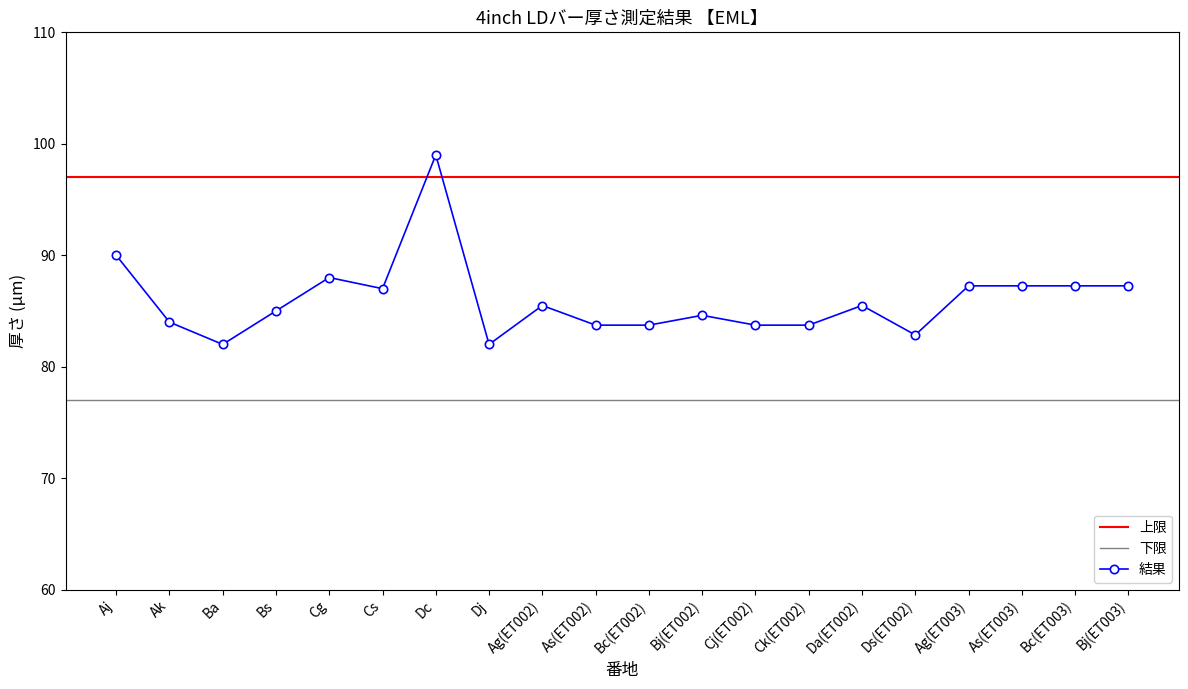

What is the lowest value of the 結果 series?

82.0